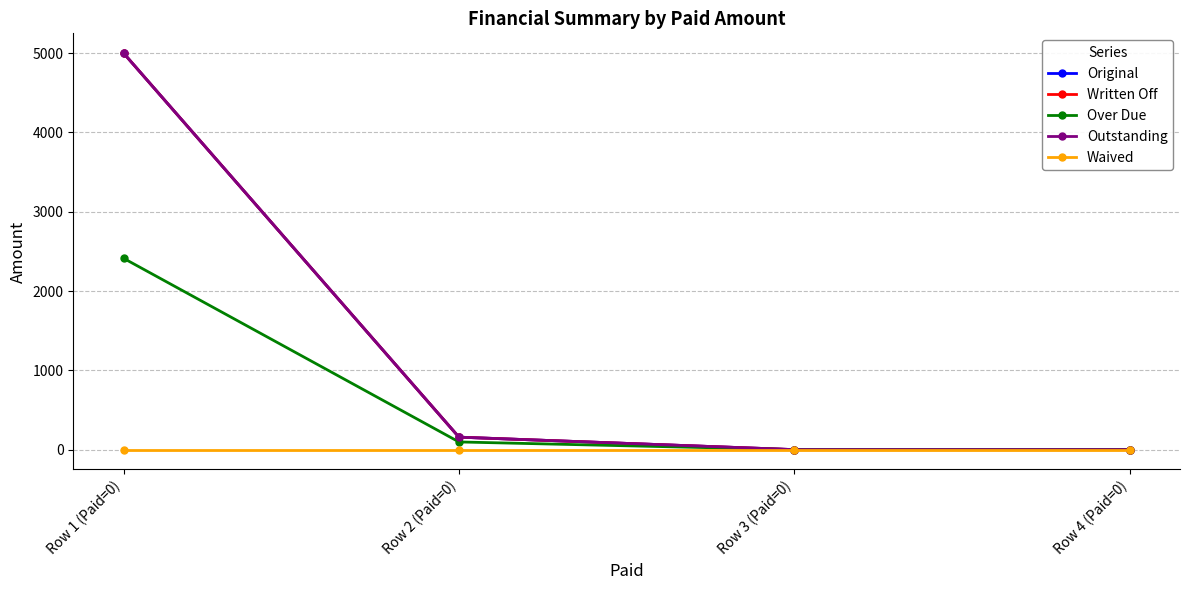

True or false: Outstanding and Original intersect in this chart.

False